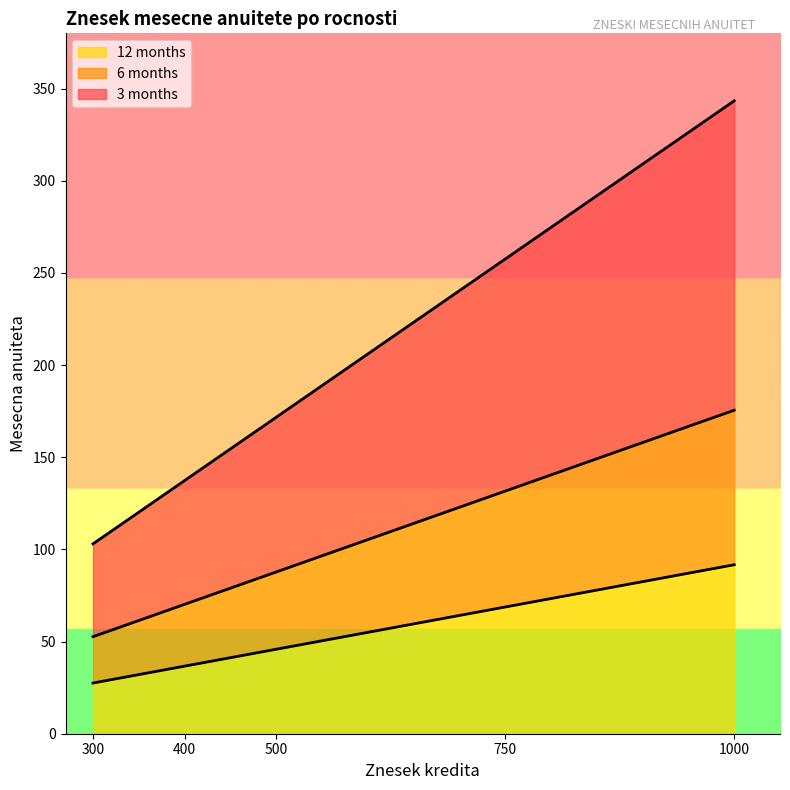

True or false: 6 months and 3 months cross at least once.

False